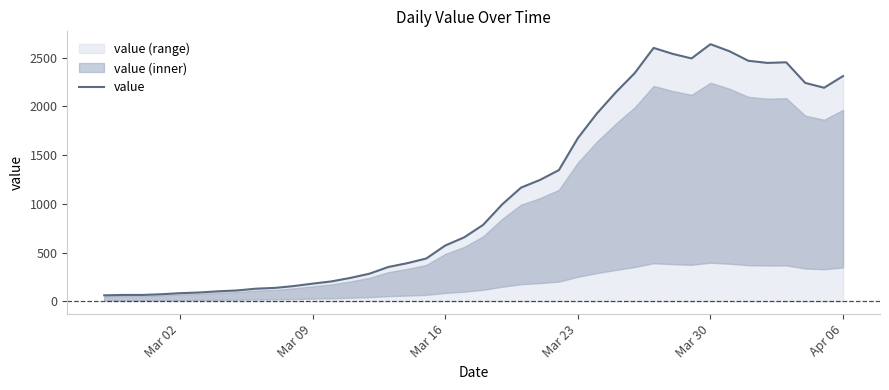

How many lines are shown in the chart?

1